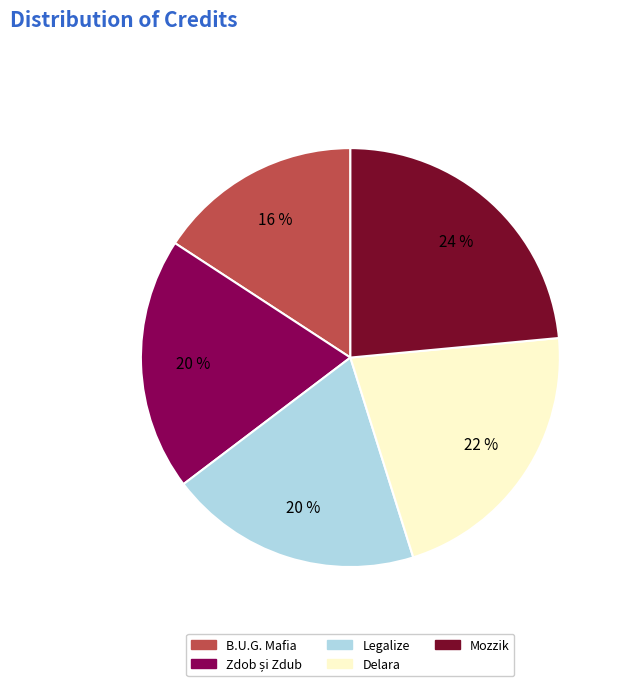

How many slices are in this pie chart?

5